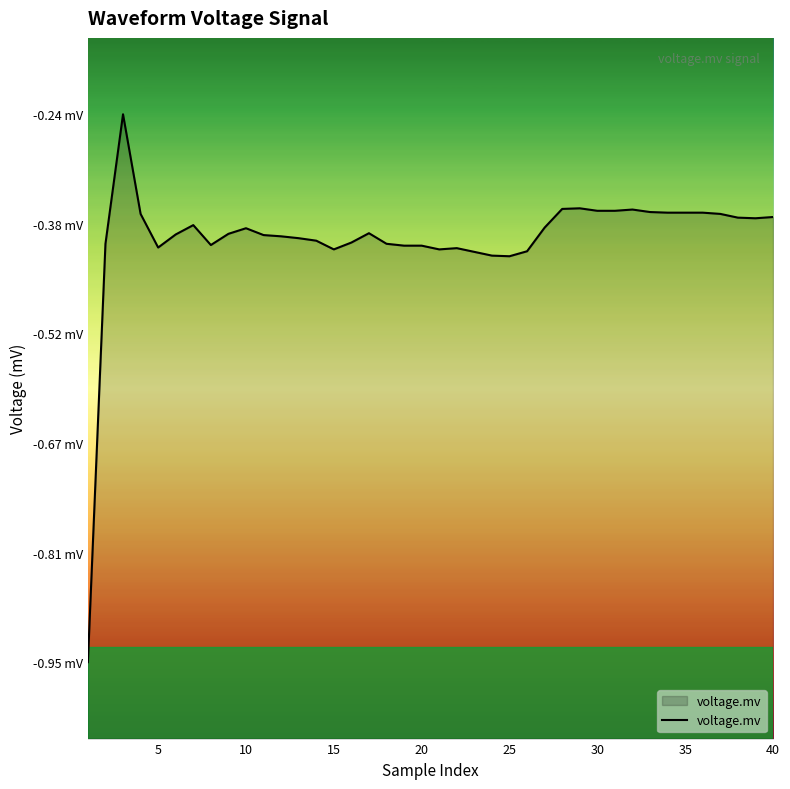

Reading left to right, what are all the values shown in this chart?

-1.0	-0.4	-0.2	-0.4	-0.4	-0.4	-0.4	-0.4	-0.4	-0.4	-0.4	-0.4	-0.4	-0.4	-0.4	-0.4	-0.4	-0.4	-0.4	-0.4	-0.4	-0.4	-0.4	-0.4	-0.4	-0.4	-0.4	-0.4	-0.4	-0.4	-0.4	-0.4	-0.4	-0.4	-0.4	-0.4	-0.4	-0.4	-0.4	-0.4